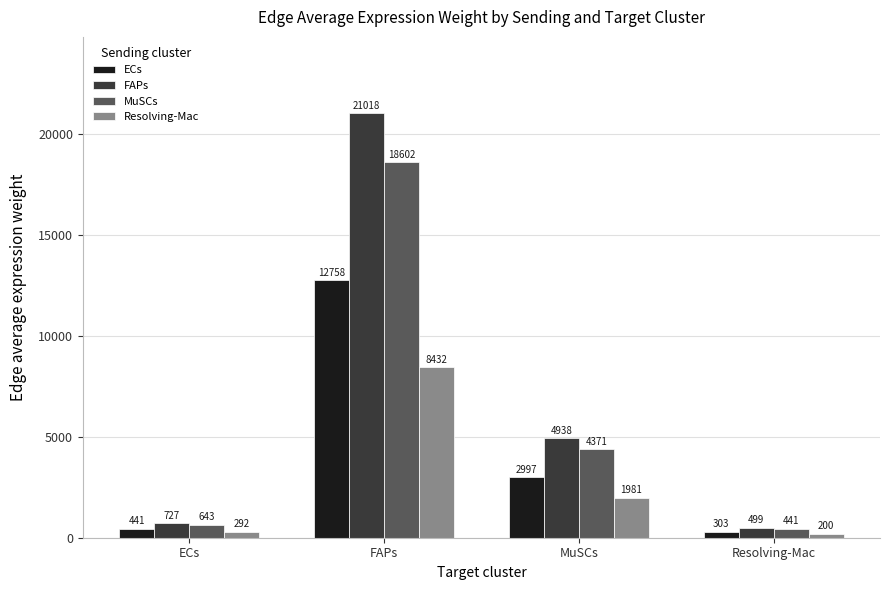

How many groups of bars are there?

4